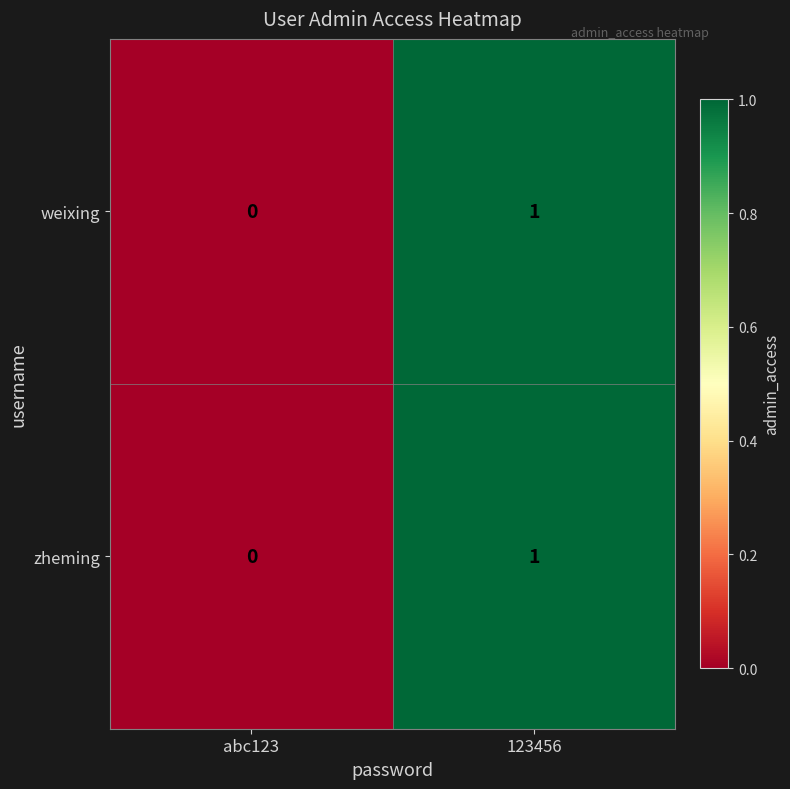

Is it true that zheming equals 1 at abc123?

False